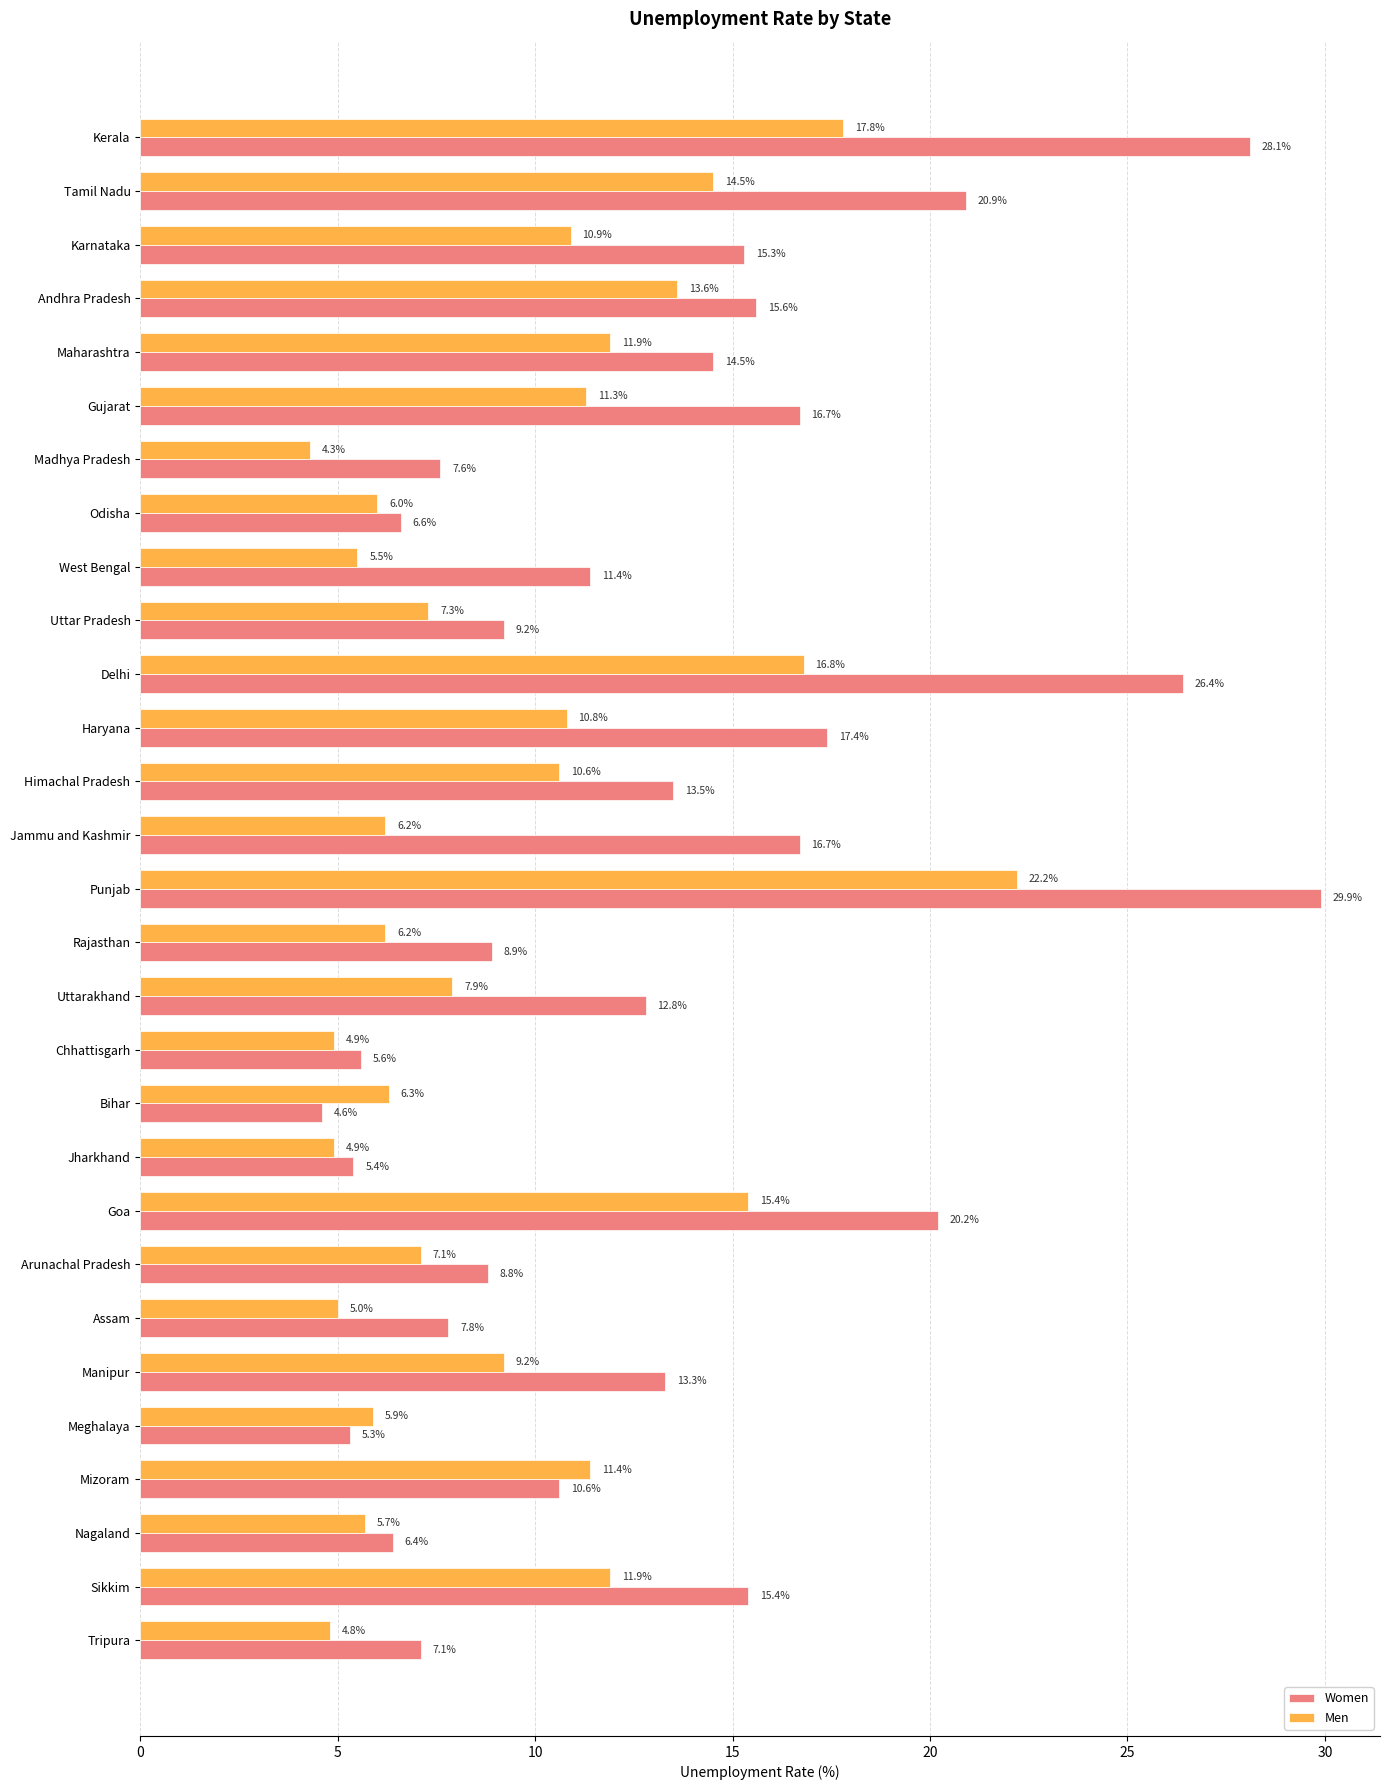

List the series in order of their overall mean, lowest first.

Men, Women